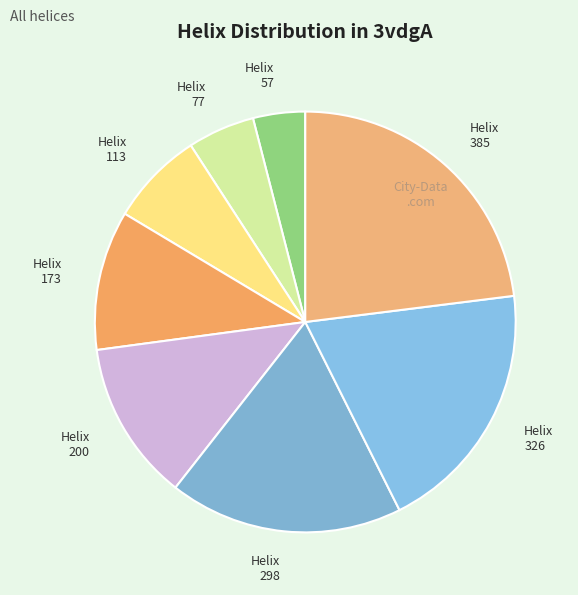

Is it true that 57 is 14% of the pie?

False